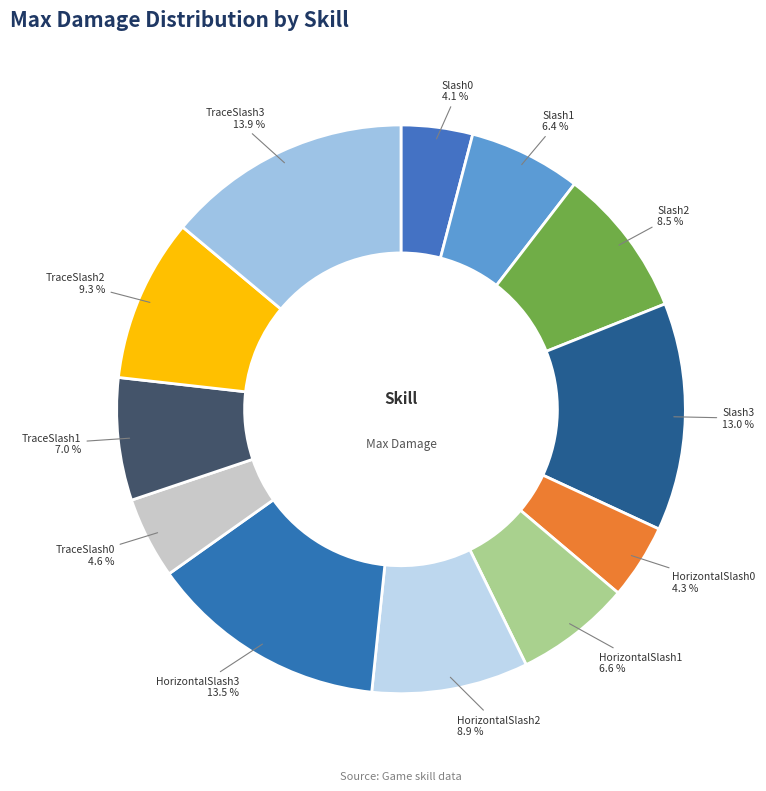

How many segments does this pie chart have?

12